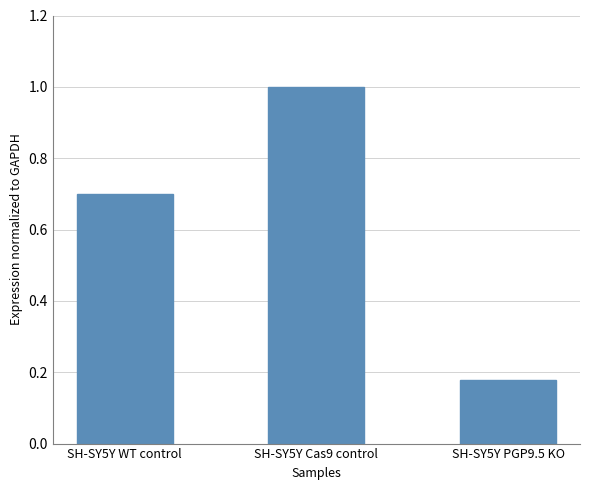

What is the change in value from SH-SY5Y WT control to SH-SY5Y PGP9.5 KO?

-0.5